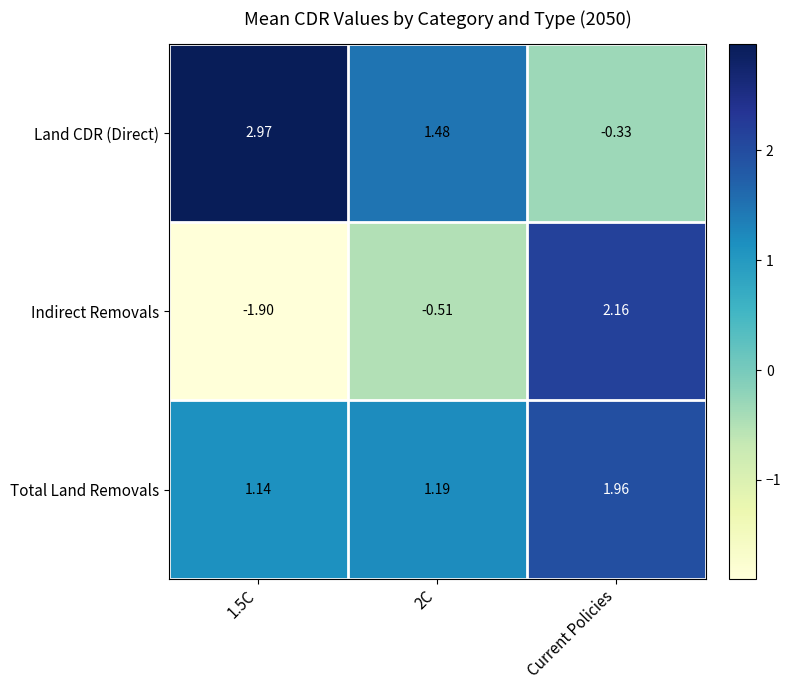

Between 2C and Current Policies, which series saw the biggest shift?

Indirect Removals